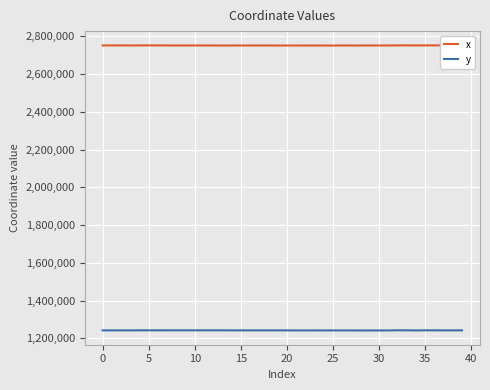

How many distinct data groups are displayed?

2